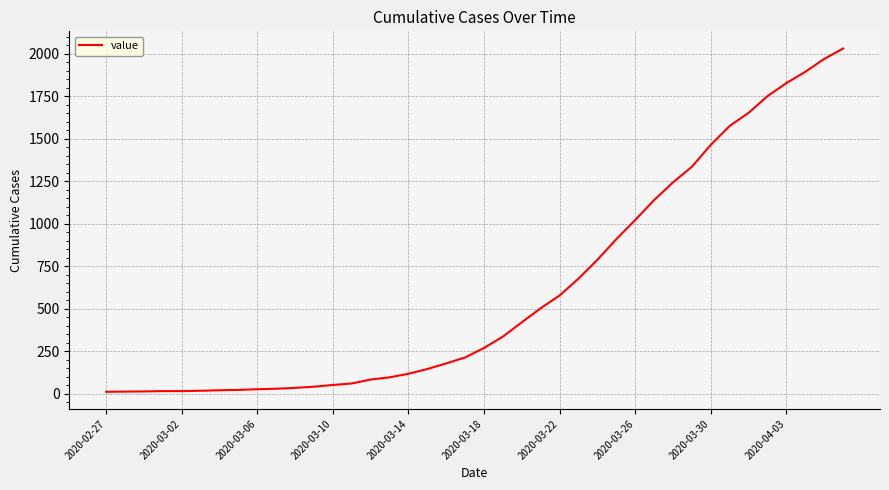

What is the difference between the maximum and minimum values?

2019